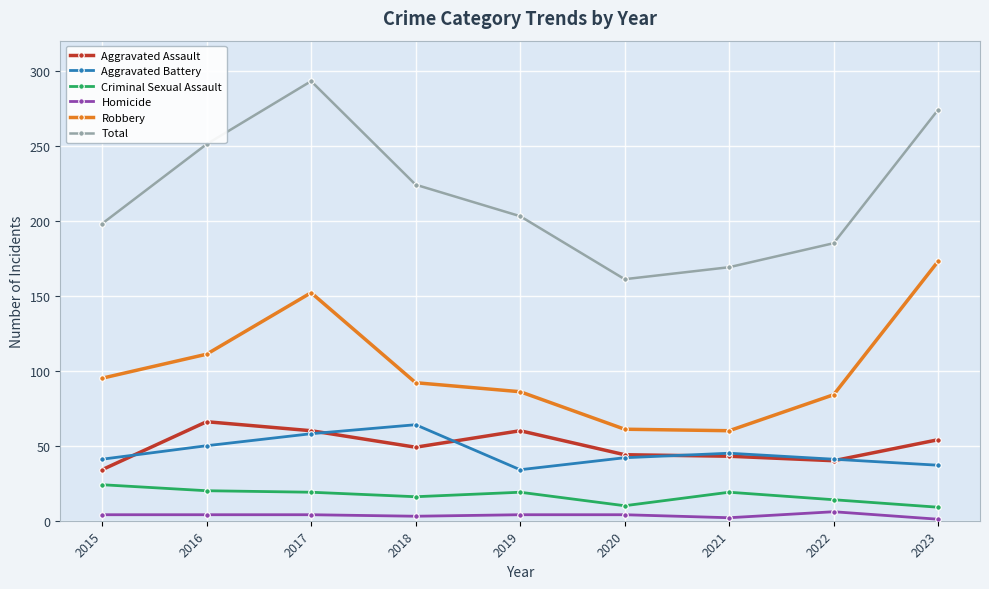

What is the difference between the second highest and second lowest values in the Aggravated Assault series?

20